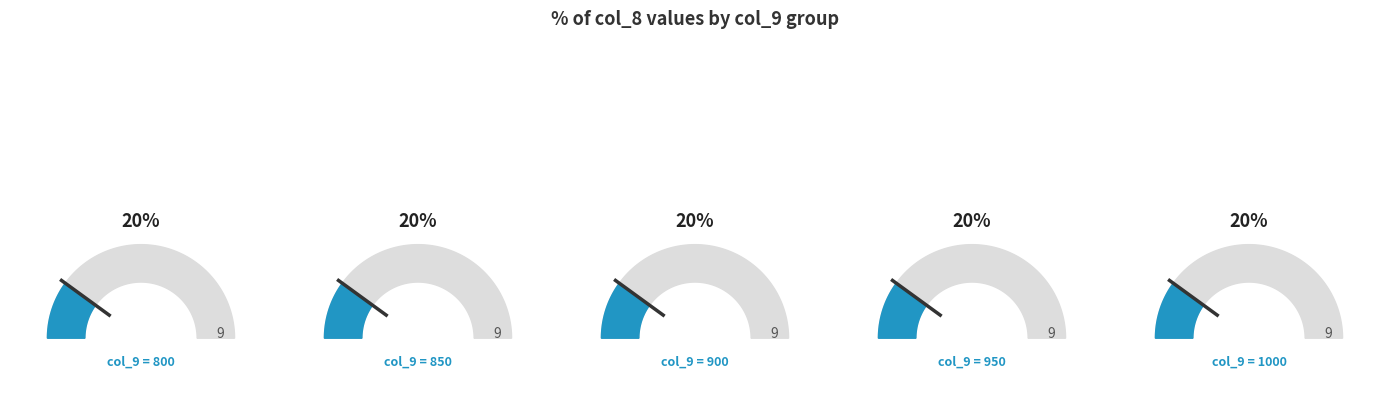

What is the largest slice in the pie chart?

1000